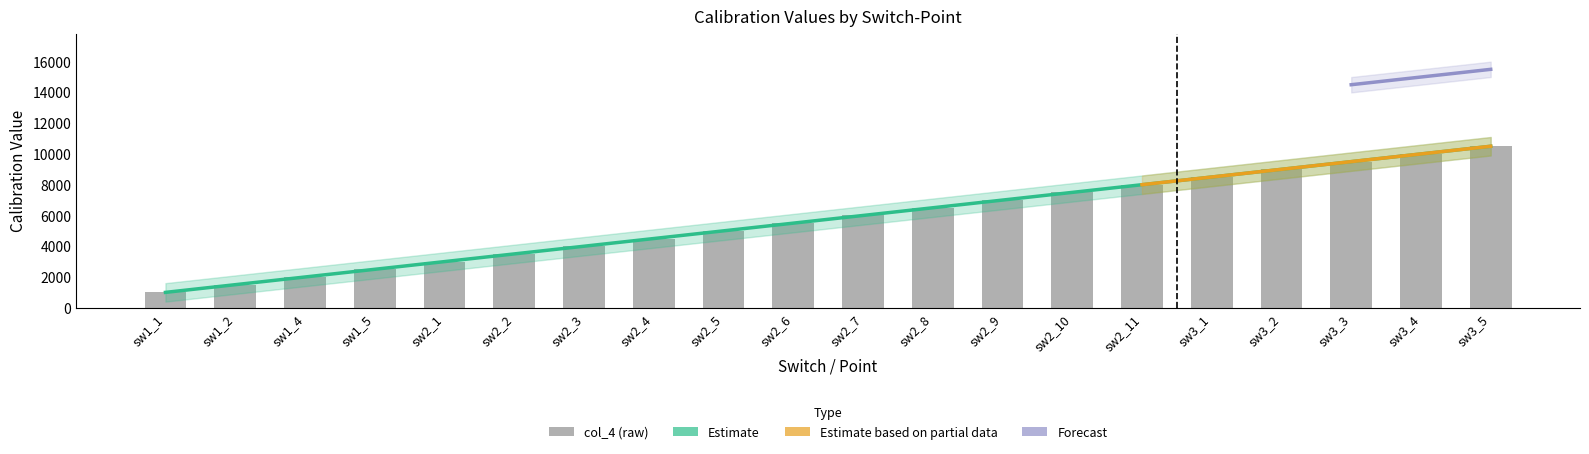

Are the bars horizontal?

No